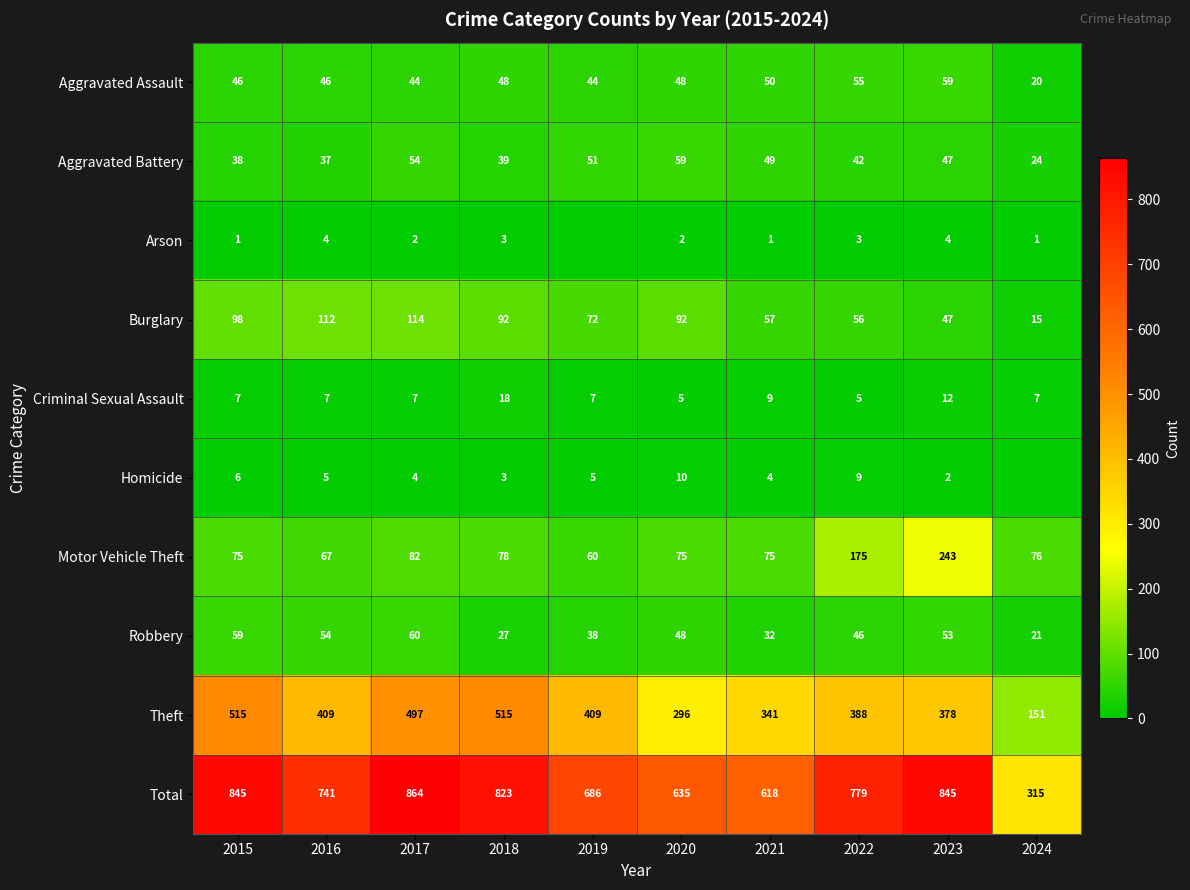

The Theft series shows 409 at 2019. True or false?

True